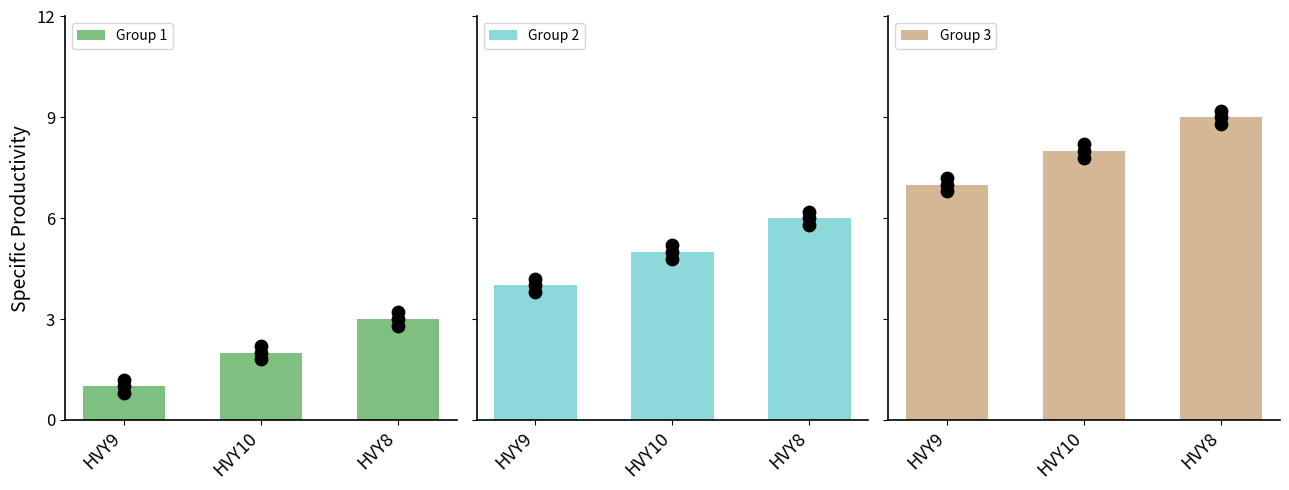

At which category is the sum across all series the highest?

HVY8